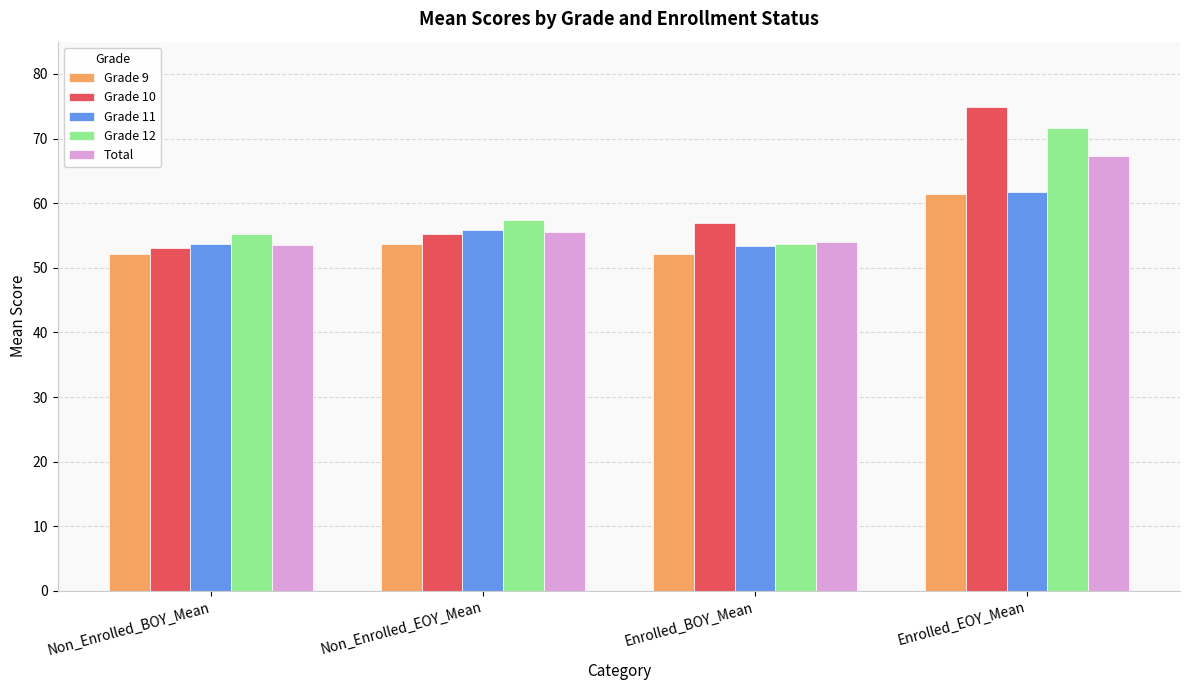

Which series has the widest spread of values?

Grade 10